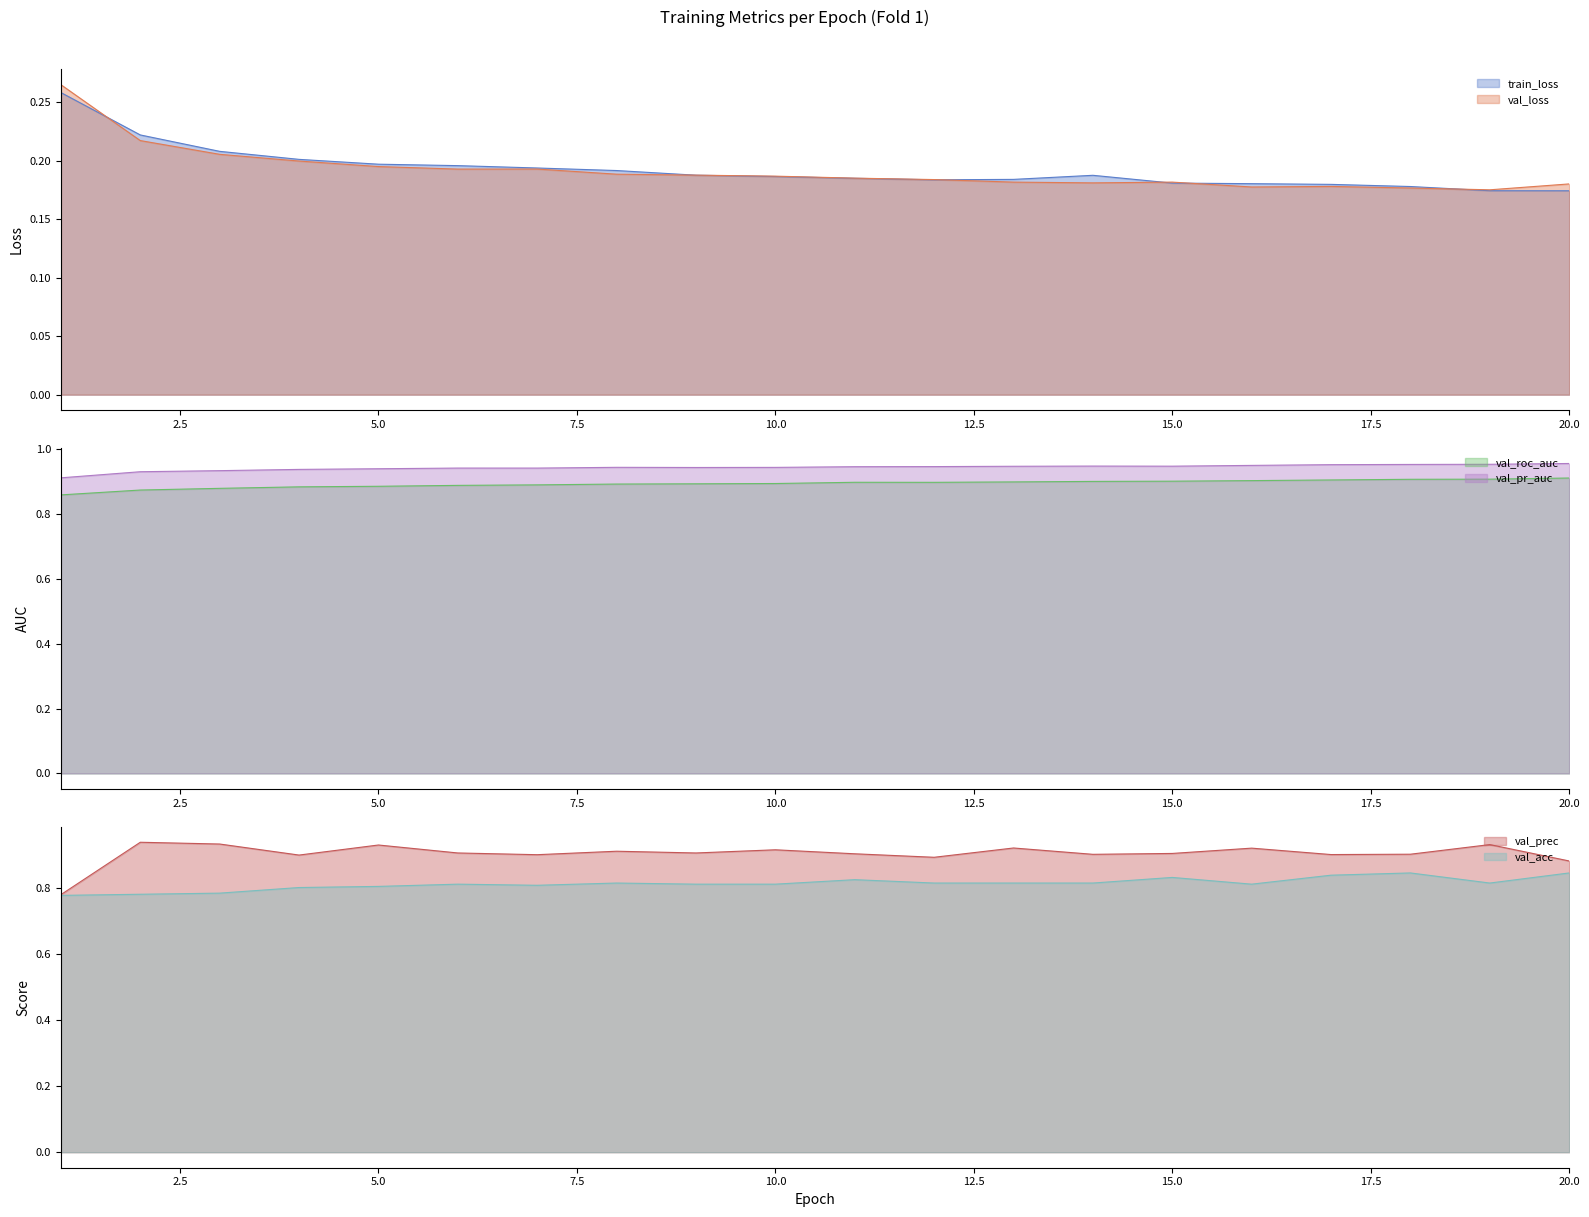

True or false: val_prec has a value of 0.2 at 3.

False